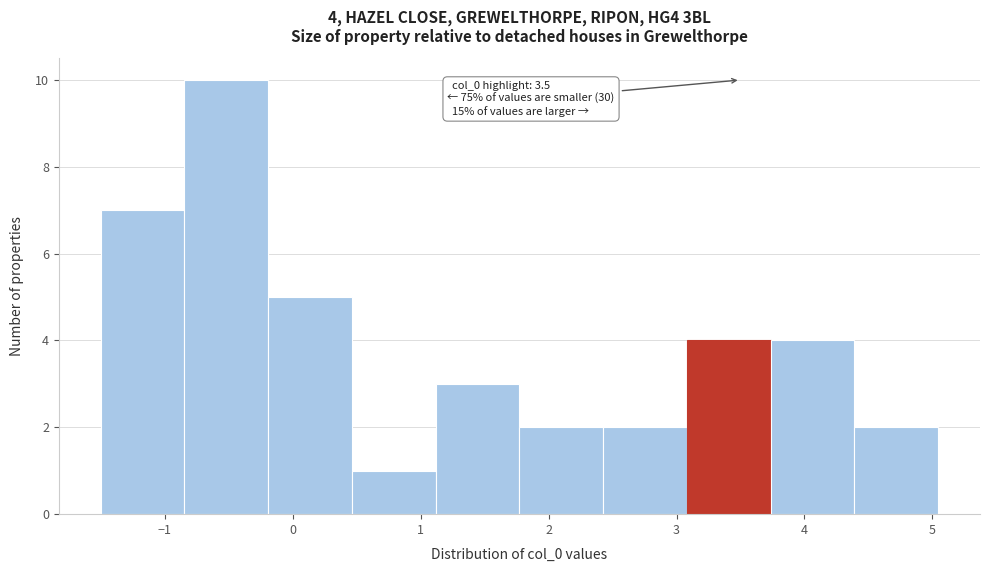

Over which range of the x-axis is the bar tallest?

-0.8 to -0.2